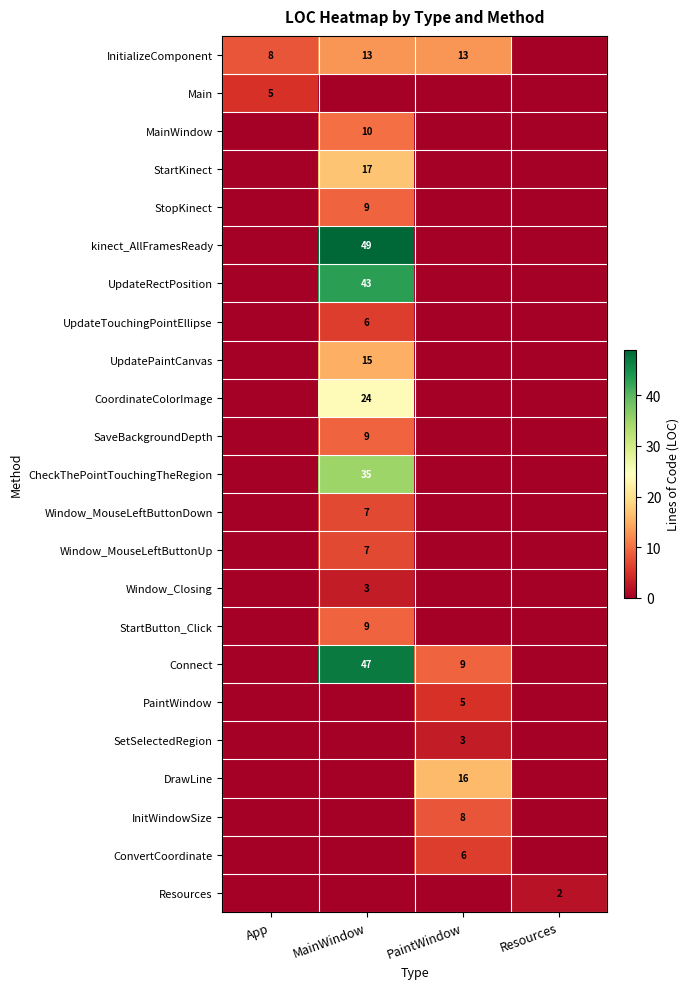

True or false: CoordinateColorImage has a value of 24 at MainWindow.

True